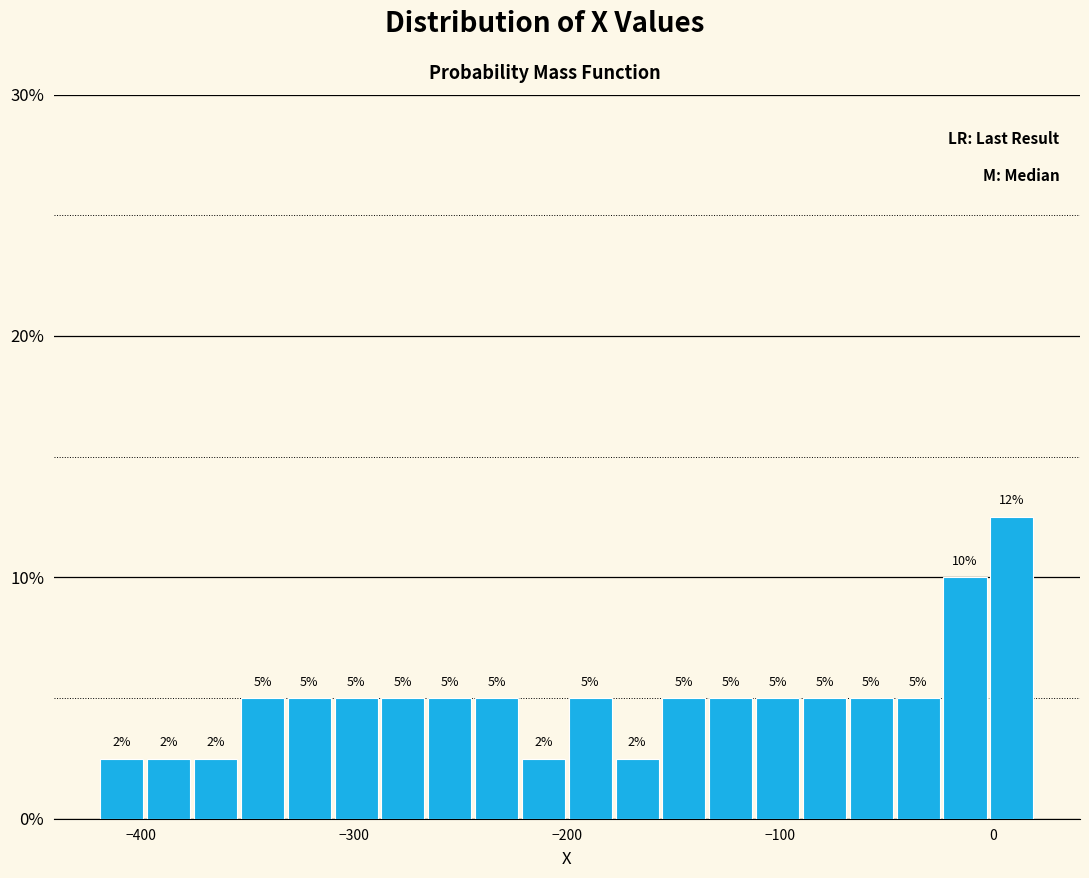

Read against the x-axis, roughly where is the centre of the tallest bar?

10